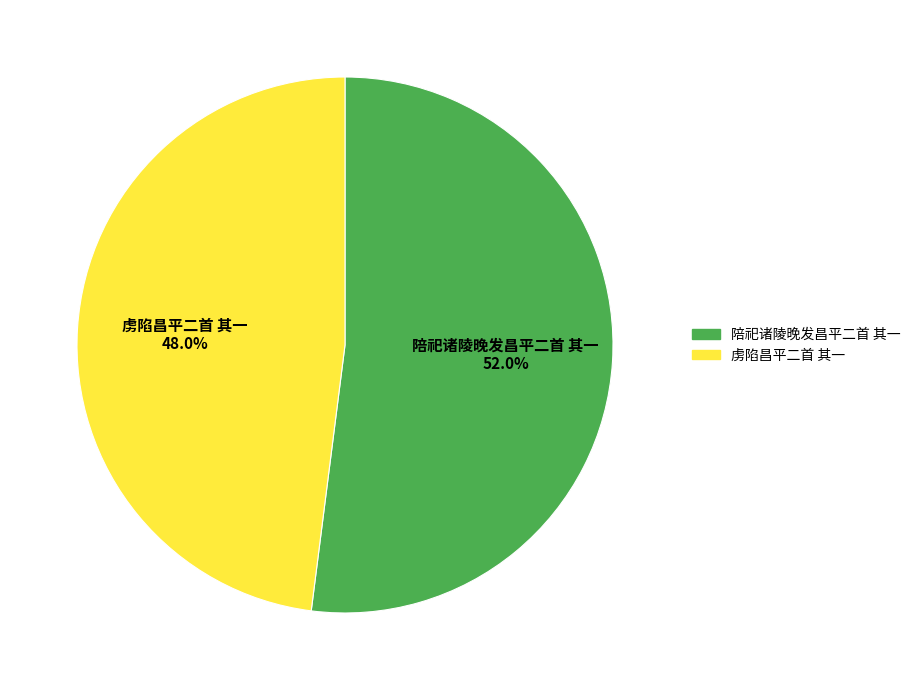

Rank the categories by value from lowest to highest.

虏陷昌平二首 其一, 陪祀诸陵晚发昌平二首 其一